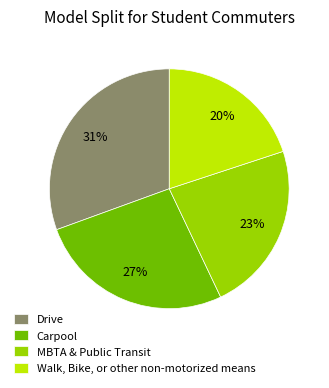

What is the ratio of the value at MBTA & Public Transit to the value at Carpool?

0.9